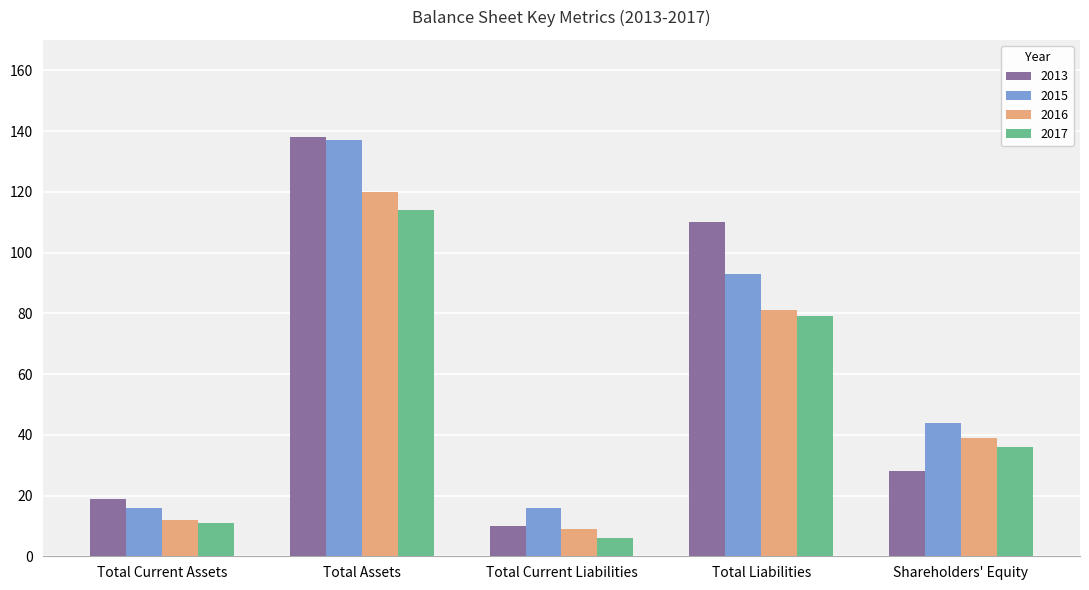

True or false: 2016 has a value of 12 at Total Current Assets.

True